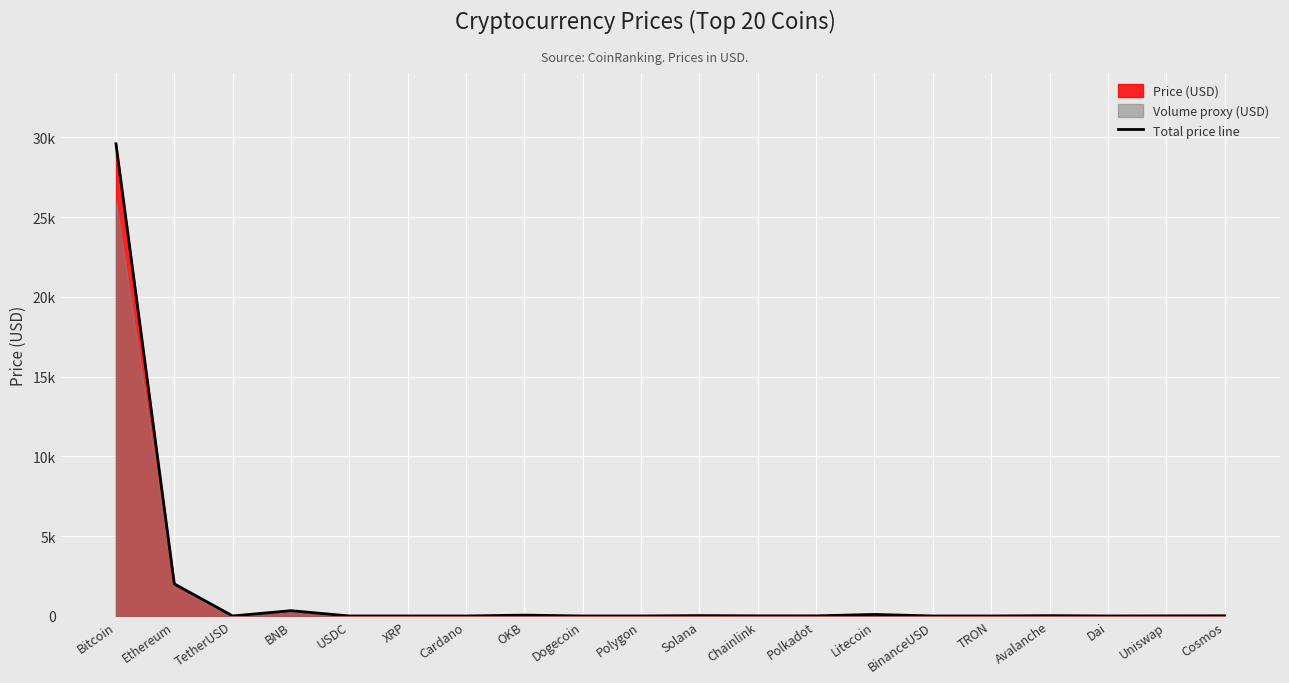

Reading left to right, list all the values displayed in this chart.

29587.7	2010.3	1.0	332.2	1.0	0.5	0.4	53.6	0.1	1.1	23.6	8.1	6.5	96.1	1.0	0.1	20.0	1.0	6.0	12.0